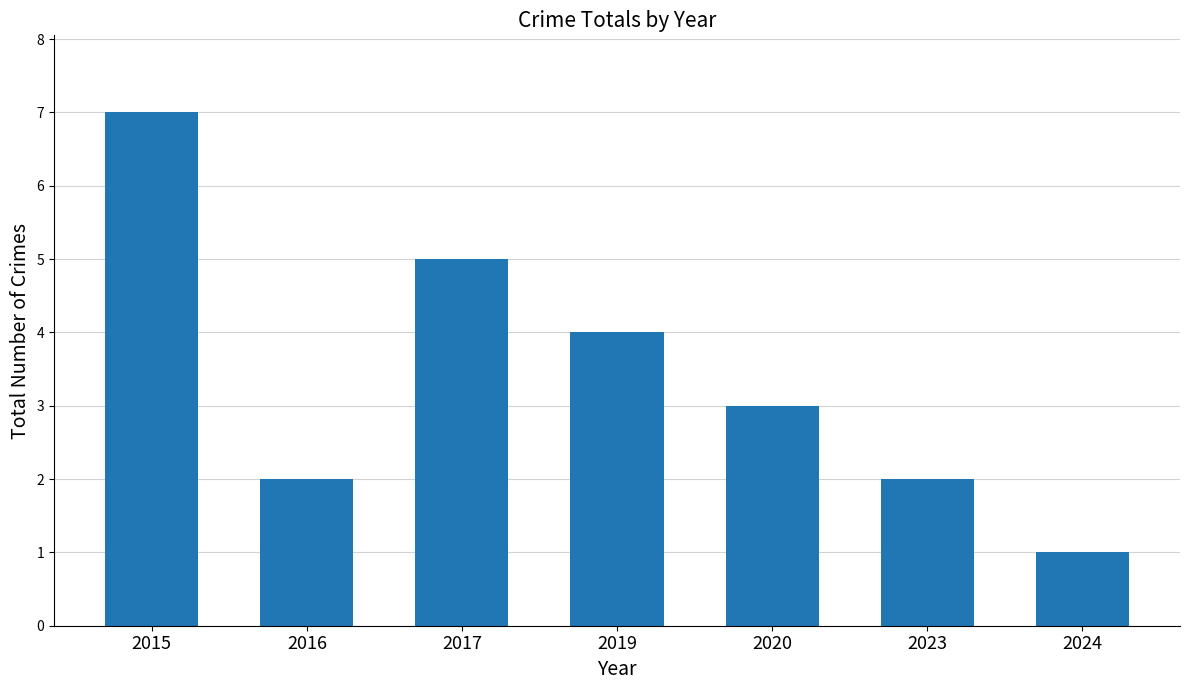

What is the minimum value shown in the chart?

1